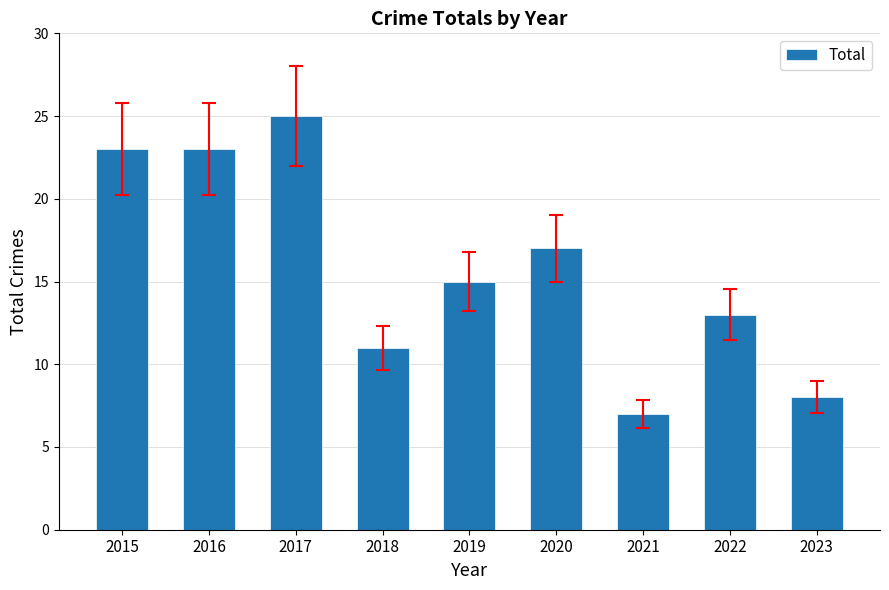

How many values are below 15?

4